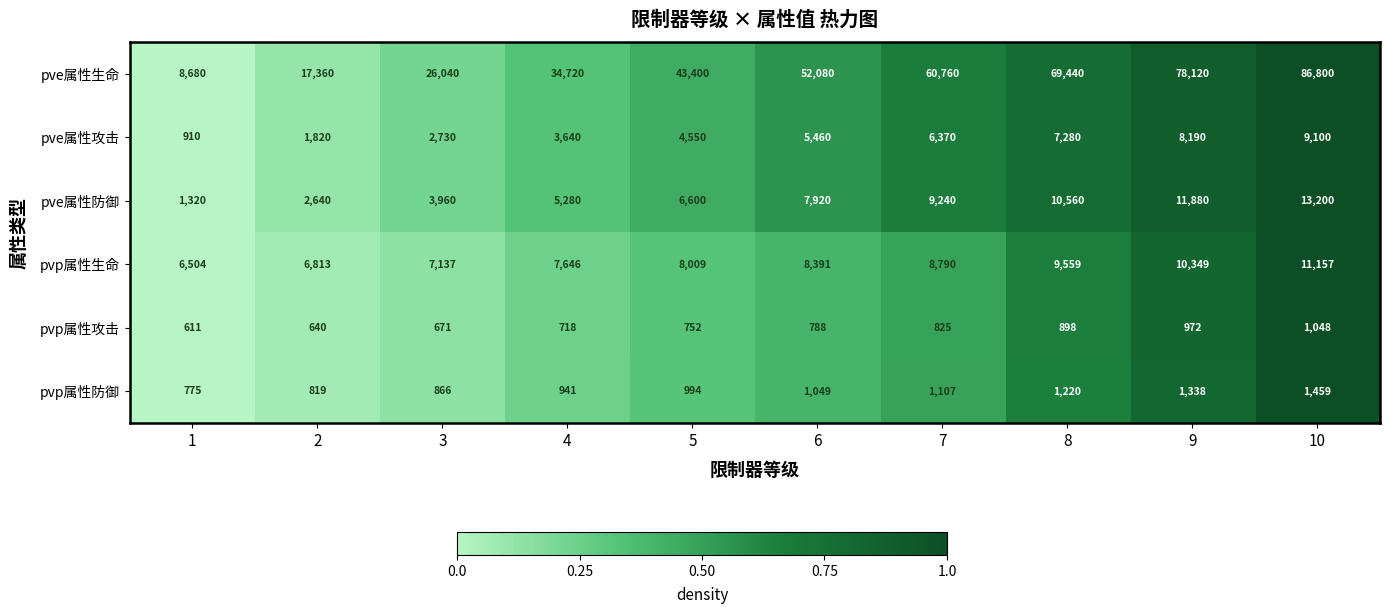

How many categories are shown in the chart?

10